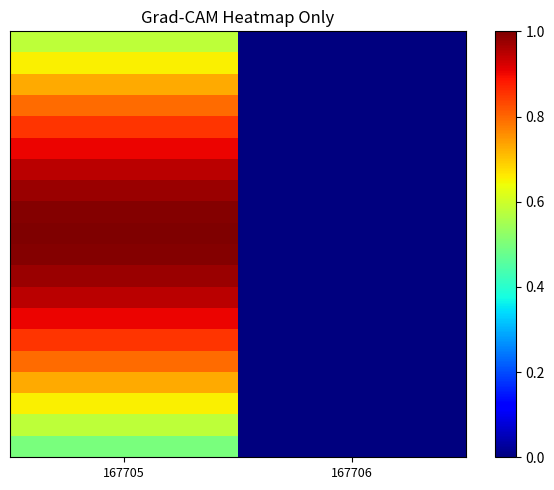

Between 167705 and 167706, which is larger?

167705